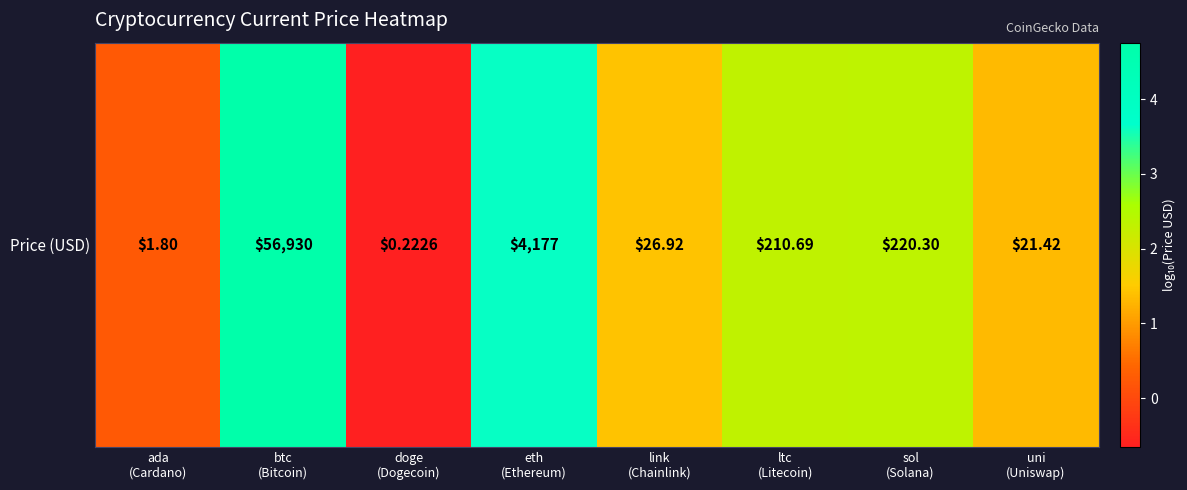

Where is the data nearest to the value 2?

ltc
(Litecoin)